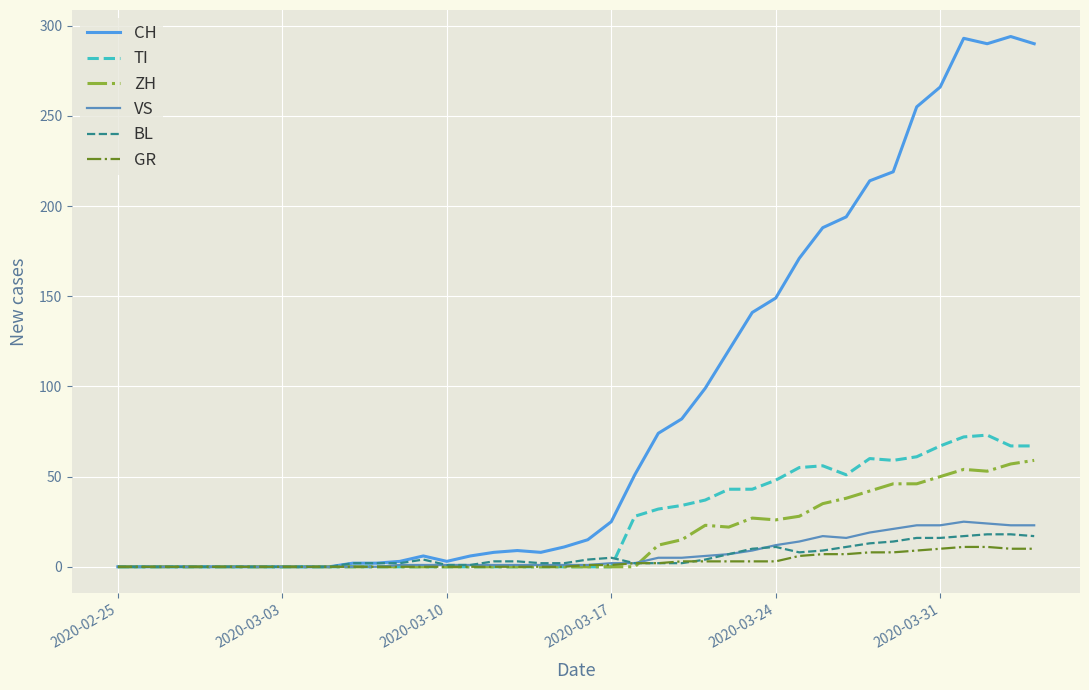

Which series has the widest spread of values?

CH